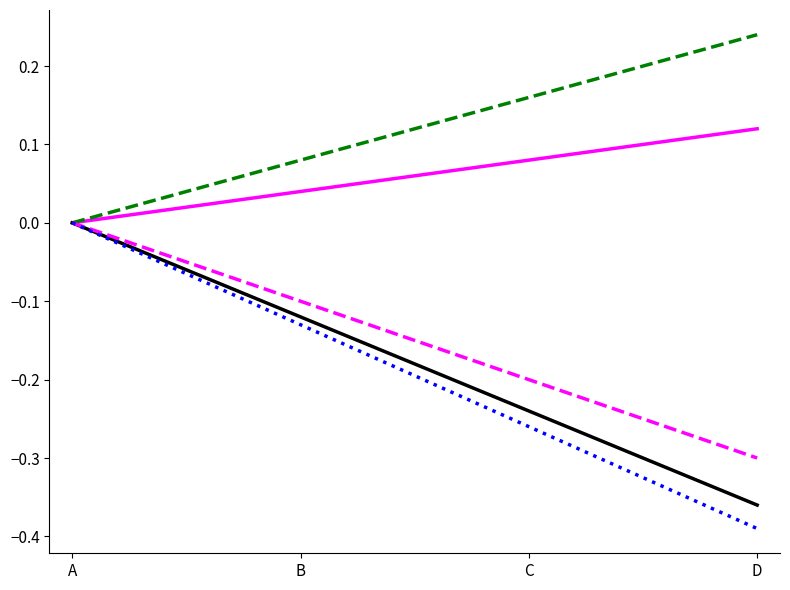

What is the total value across all series at D?

-0.7